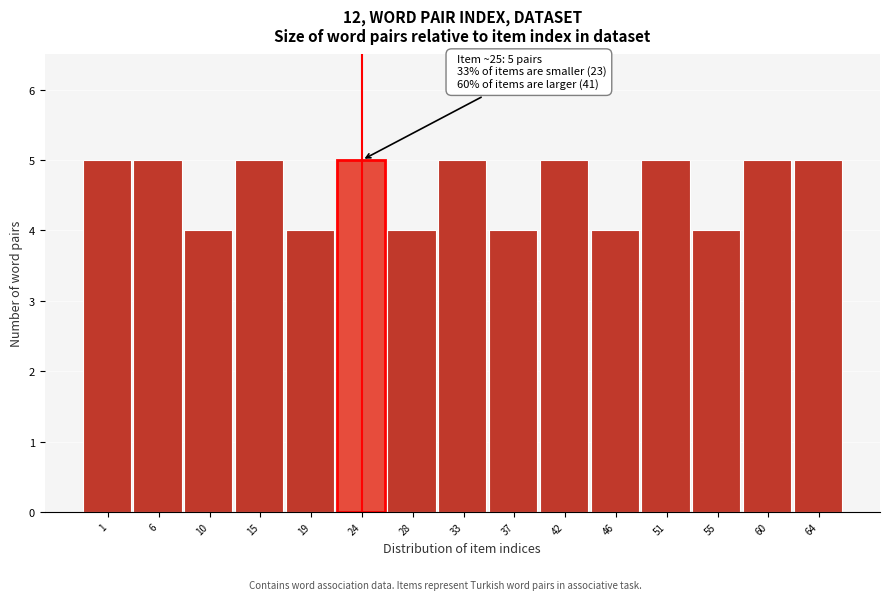

Reading left to right, extract all data points from this chart.

1=5	6=5	10=4	15=5	19=4	24=5	28=4	33=5	37=4	42=5	46=4	51=5	55=4	60=5	64=5